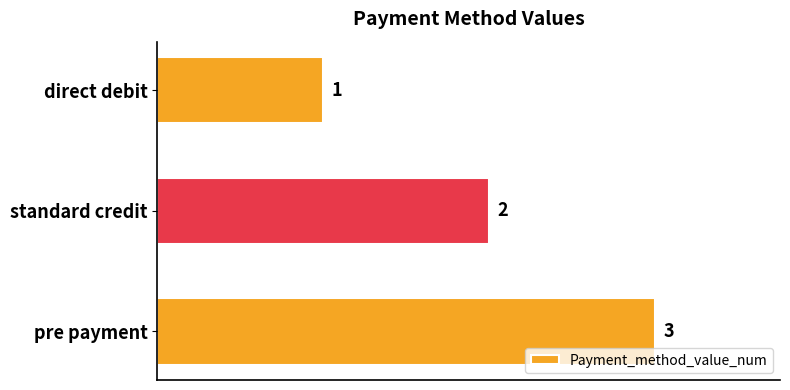

What is the average value?

2